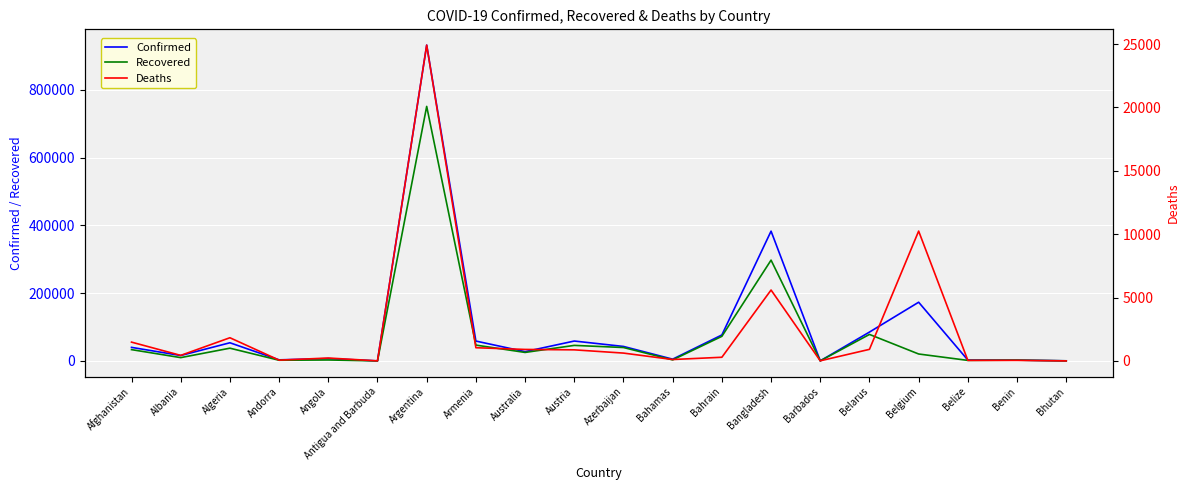

Is it true that Confirmed equals 917 at Belize?

False